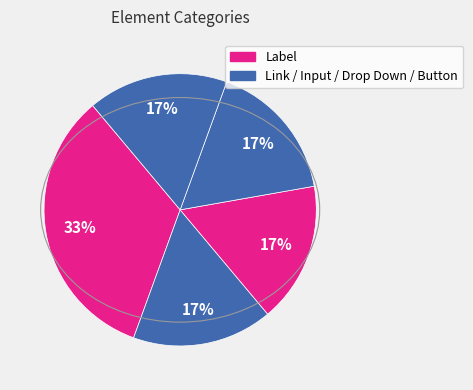

What is the largest slice in the pie chart?

Label